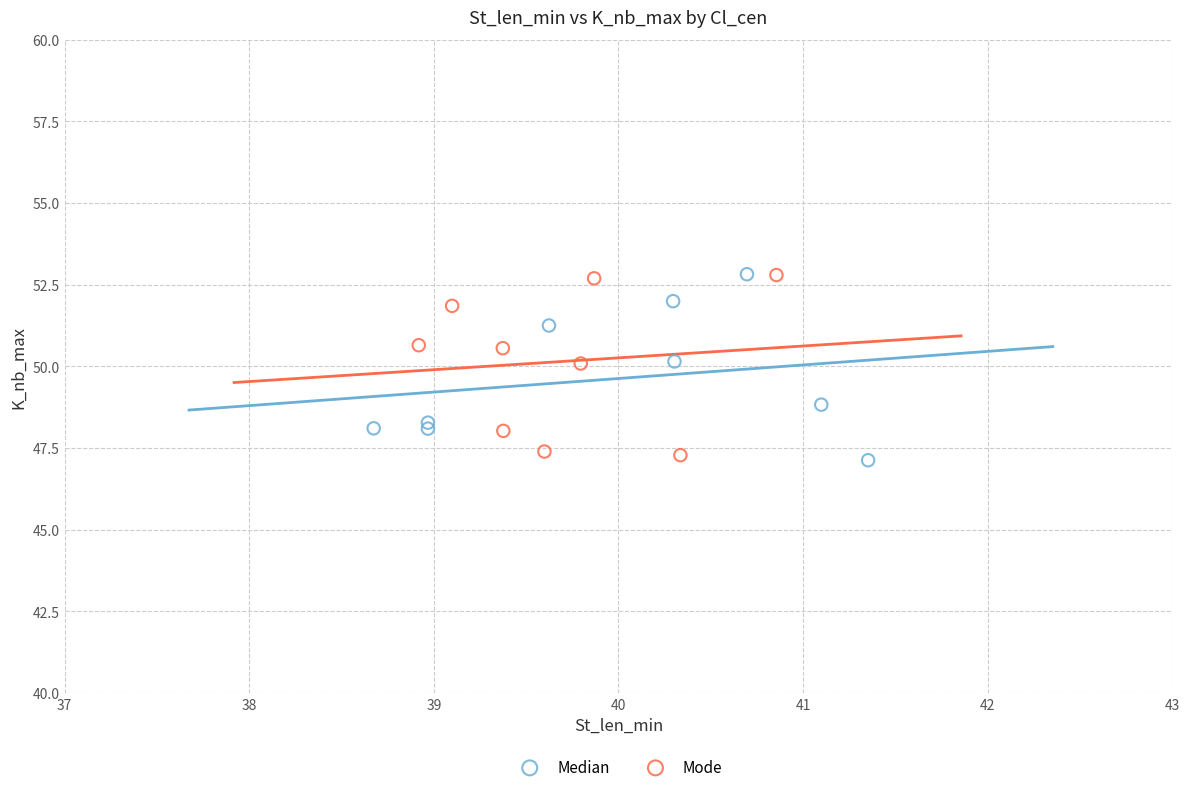

What are all the series names shown in the legend?

Median, Mode